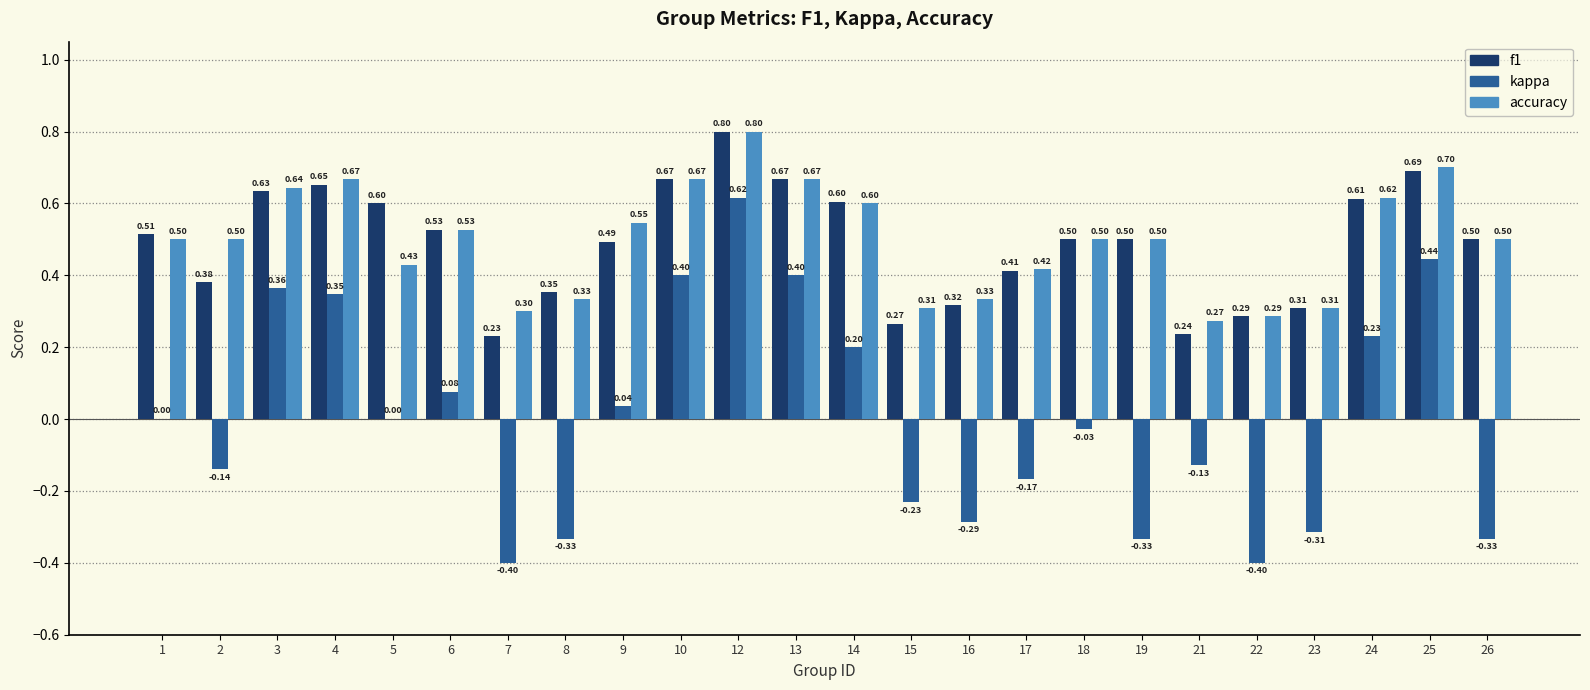

How many distinct data groups are displayed?

3